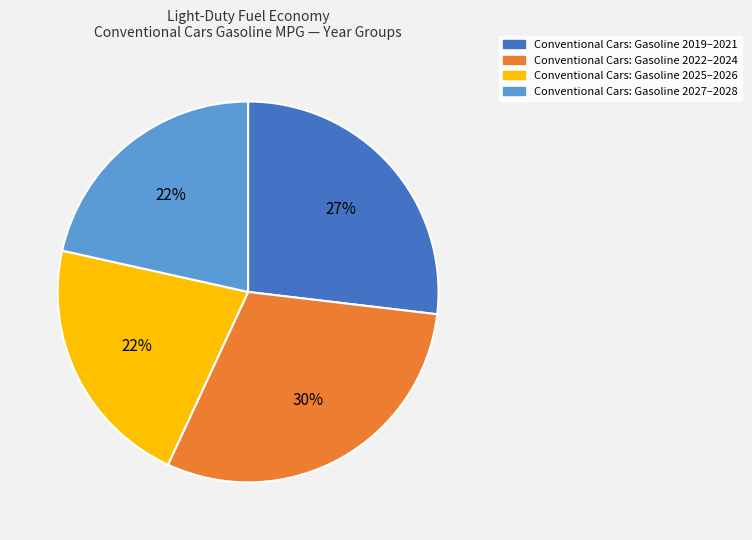

True or false: Conventional Cars: Gasoline 2025–2026 accounts for 15% of the total.

False